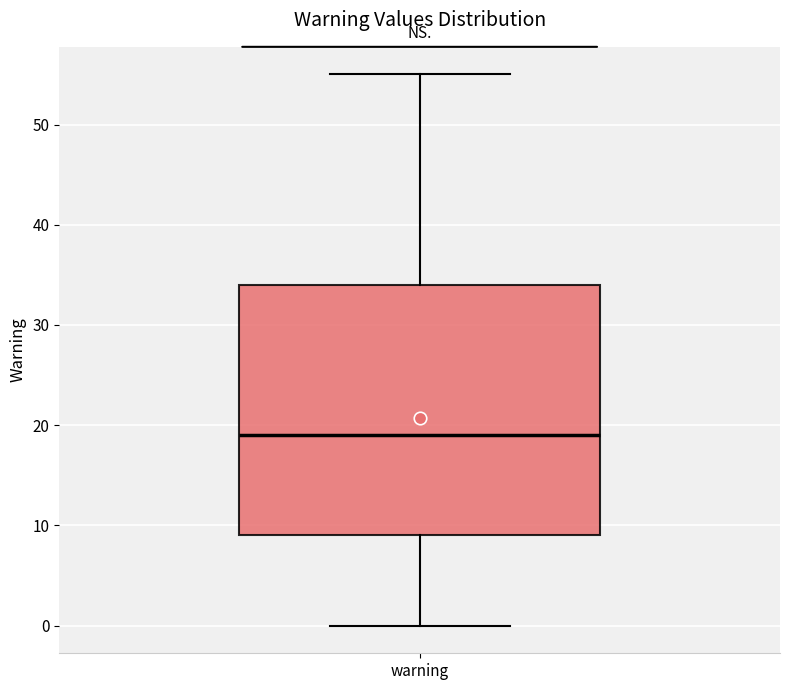

Where does the median line of the box for warning sit on the y-axis? The values are not printed on the chart, so give them approximately, as read against the axis.

19